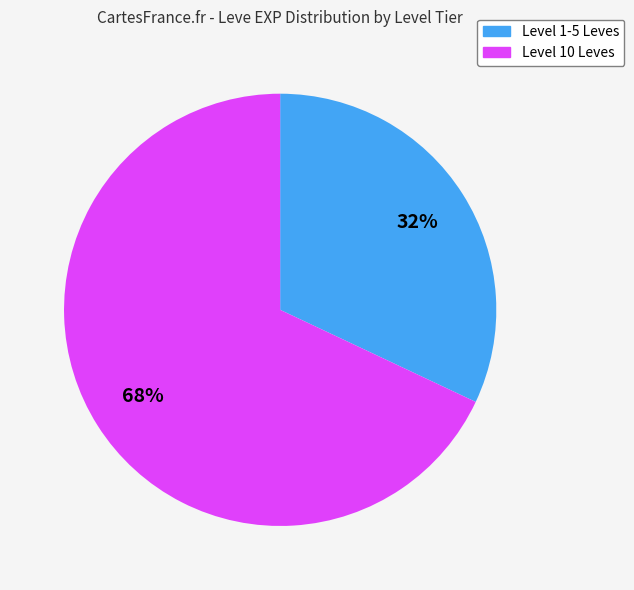

How many segments does this pie chart have?

2